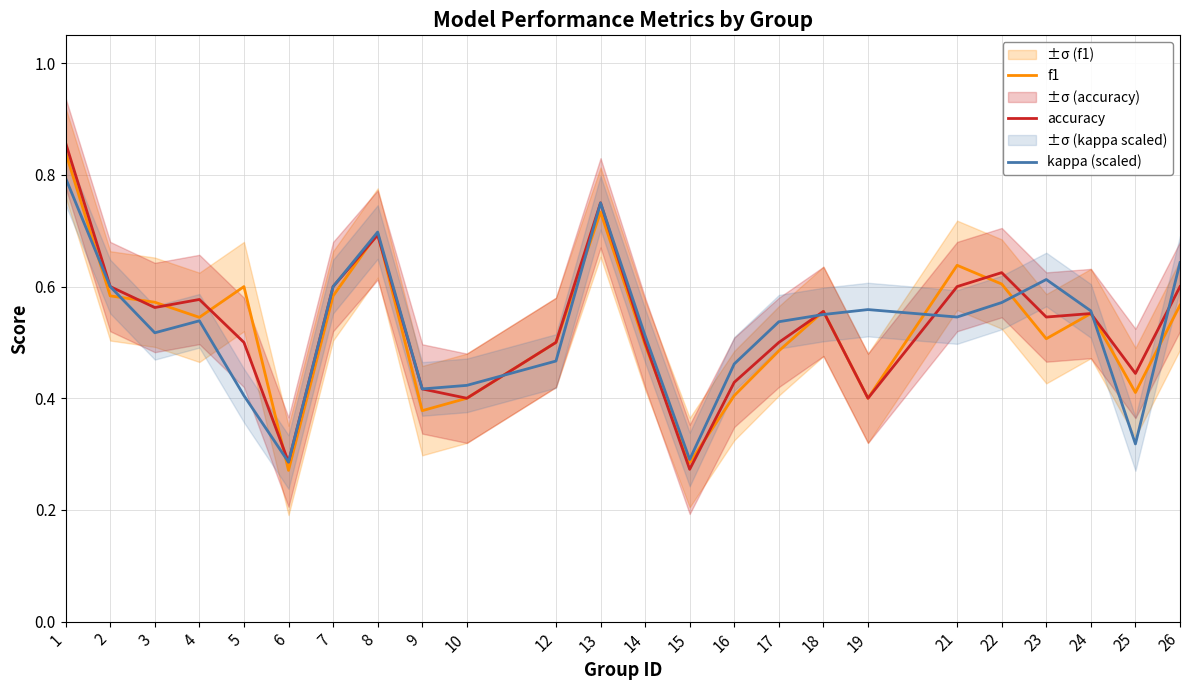

Reading right to left, transcribe all the data shown in this chart.

f1: 26=0.6	25=0.4	24=0.6	23=0.5	22=0.6	21=0.6	19=0.4	18=0.6	17=0.5	16=0.4	15=0.3	14=0.5	13=0.7	12=0.5	10=0.4	9=0.4	8=0.7	7=0.6	6=0.3	5=0.6	4=0.5	3=0.6	2=0.6	1=0.8
accuracy: 26=0.6	25=0.4	24=0.6	23=0.5	22=0.6	21=0.6	19=0.4	18=0.6	17=0.5	16=0.4	15=0.3	14=0.5	13=0.8	12=0.5	10=0.4	9=0.4	8=0.7	7=0.6	6=0.3	5=0.5	4=0.6	3=0.6	2=0.6	1=0.9
kappa (scaled): 26=0.6	25=0.3	24=0.6	23=0.6	22=0.6	21=0.5	19=0.6	18=0.6	17=0.5	16=0.5	15=0.3	14=0.5	13=0.8	12=0.5	10=0.4	9=0.4	8=0.7	7=0.6	6=0.3	5=0.4	4=0.5	3=0.5	2=0.6	1=0.8